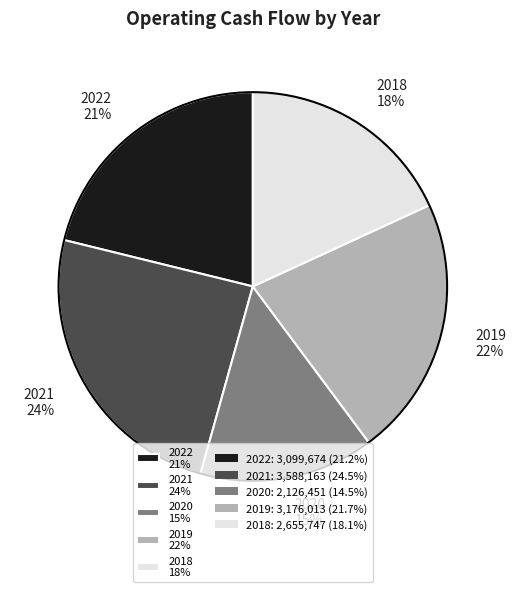

The 2021 slice represents 24% of the pie. True or false?

True